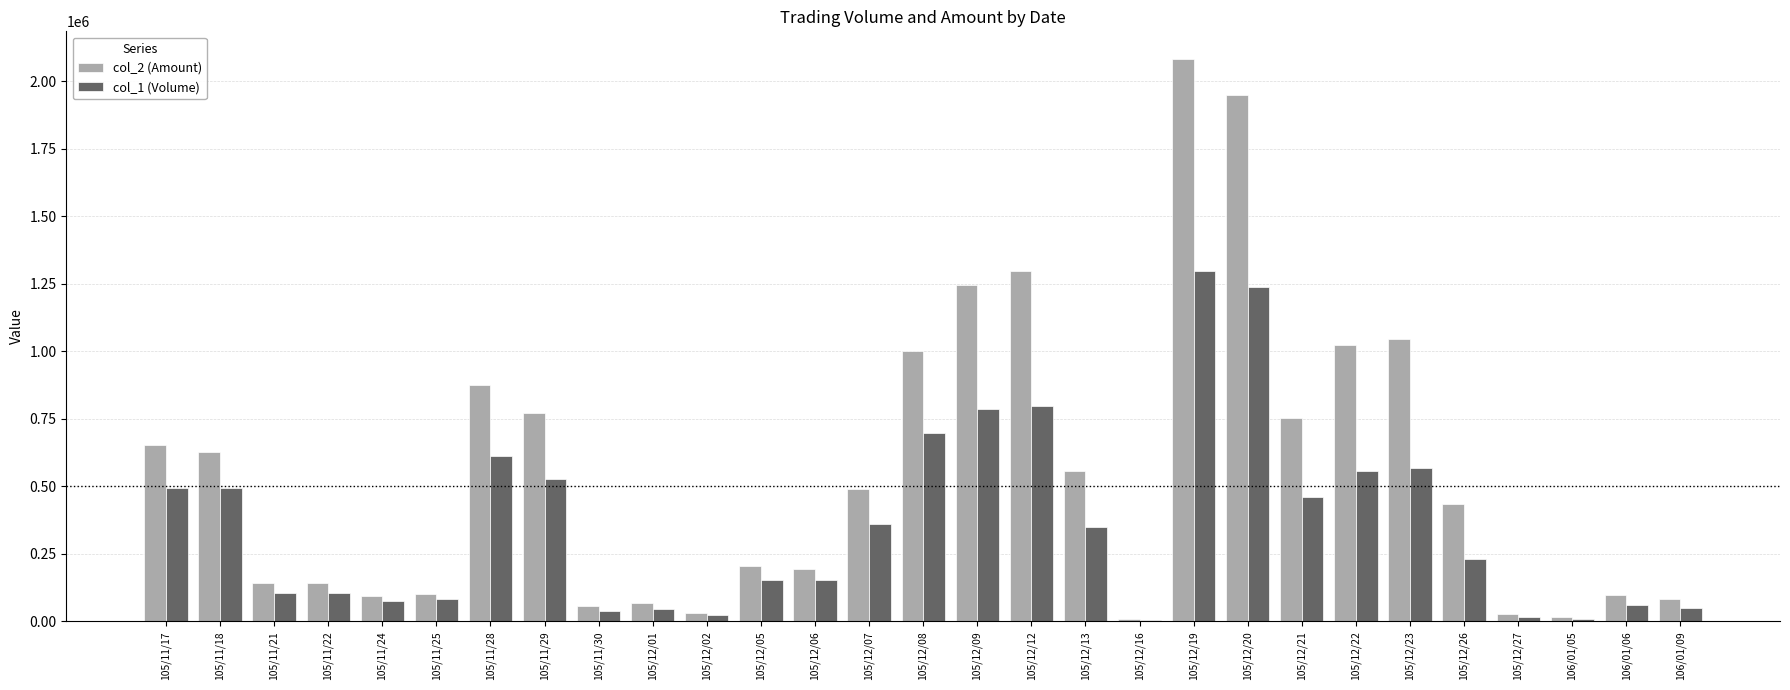

What is the sum of all col_2 (Amount) values?

16065890